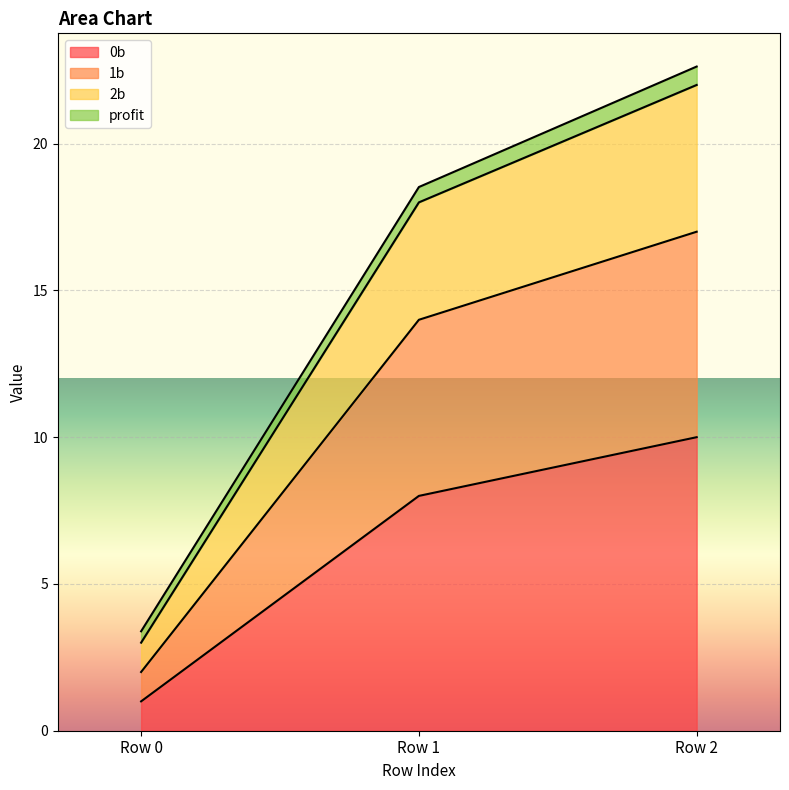

Where does the 0b series first go above 8?

Row 2